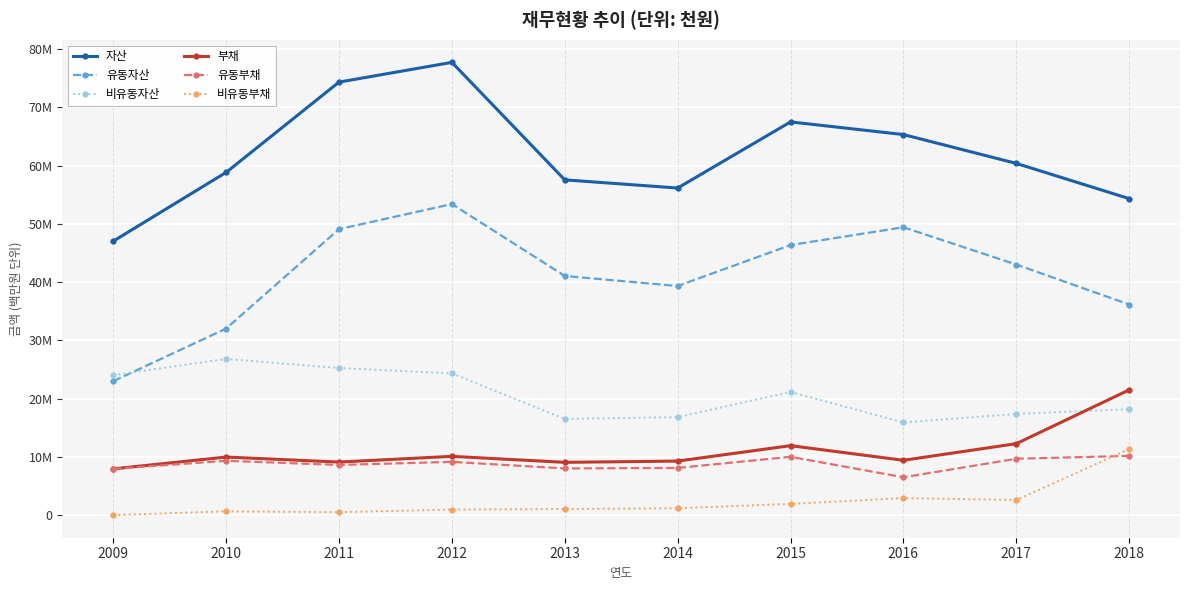

True or false: 유동부채 and 부채 intersect in this chart.

False